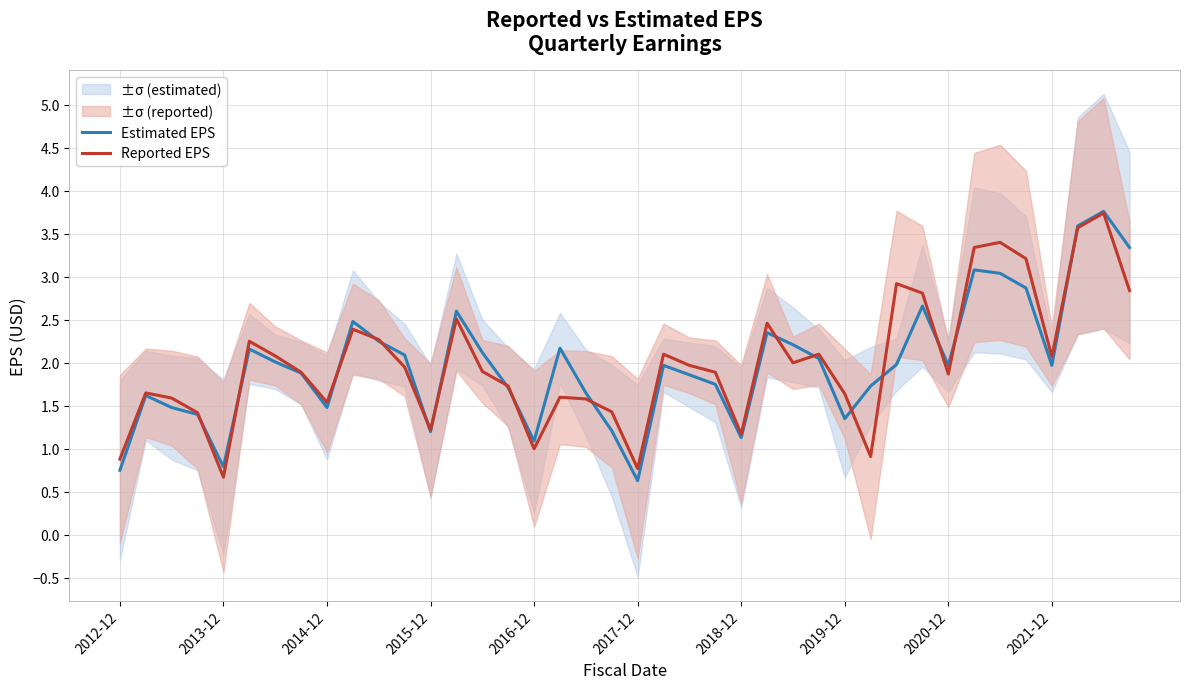

Where is Reported EPS nearest to the value 2?

26